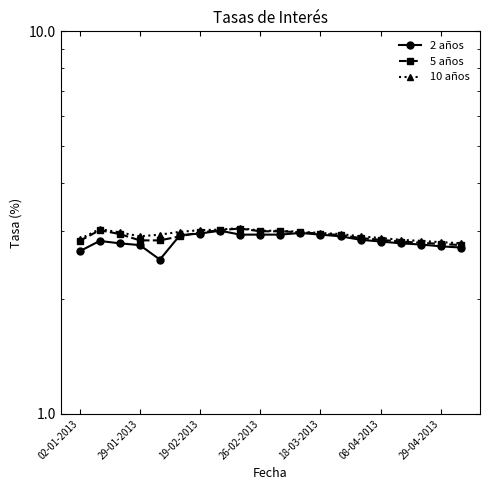

Is it true that 5 años equals 2.9 at 08-04-2013?

True